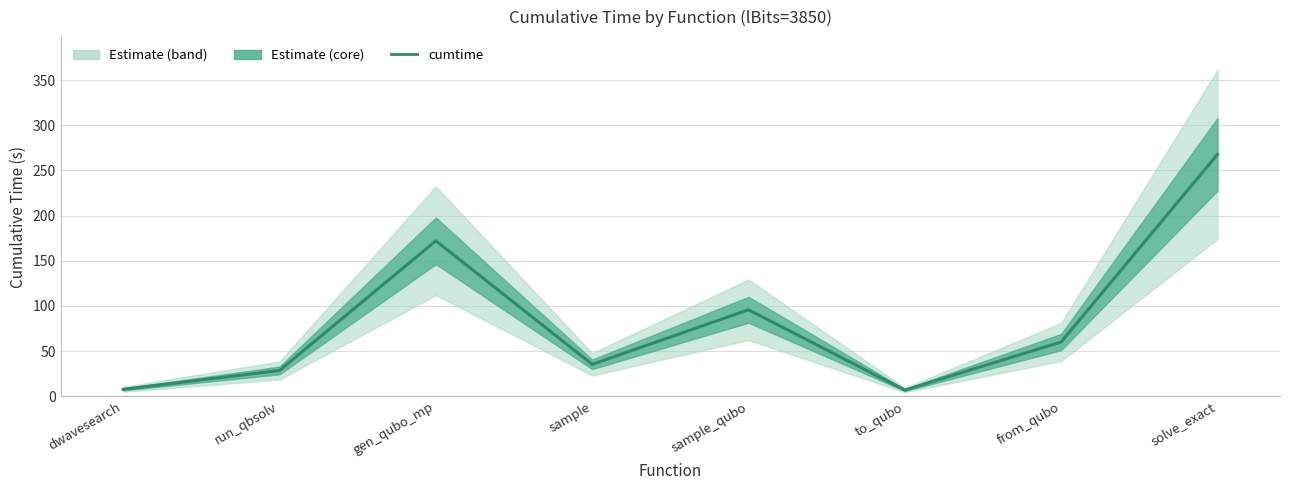

Which category has the highest value across all series?

solve_exact